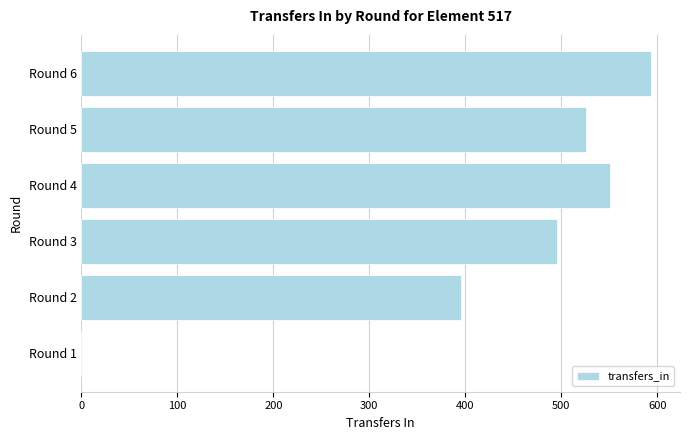

Reading bottom to top, what are all the values shown in this chart?

Round 1=0	Round 2=395	Round 3=496	Round 4=551	Round 5=526	Round 6=594